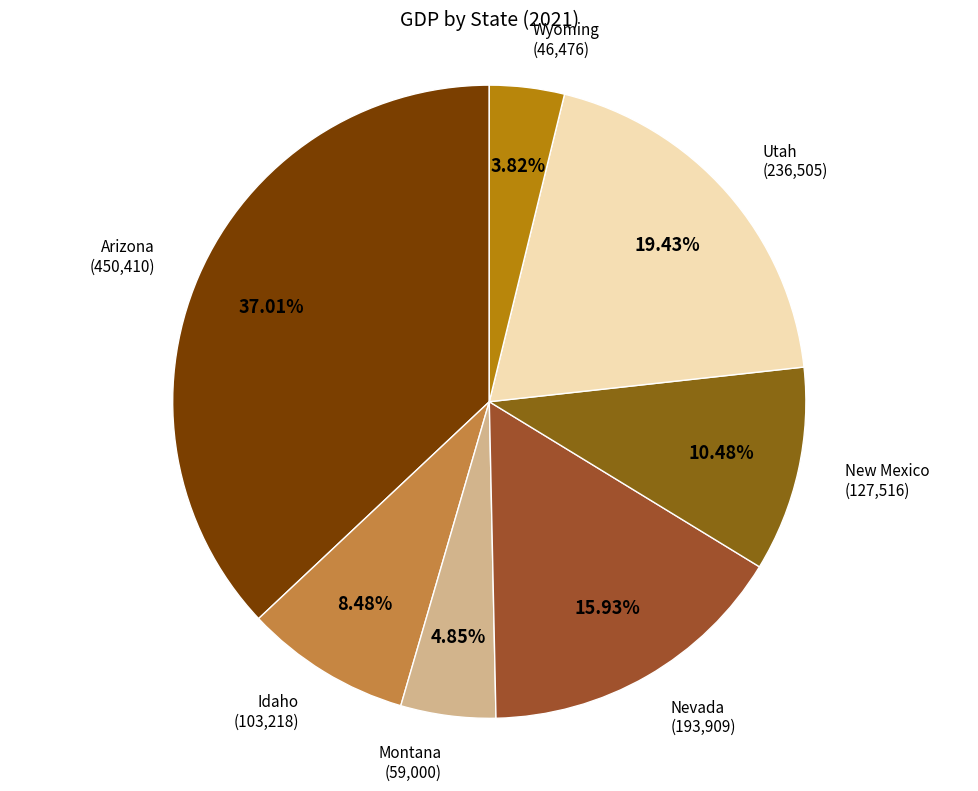

How many segments does this pie chart have?

7